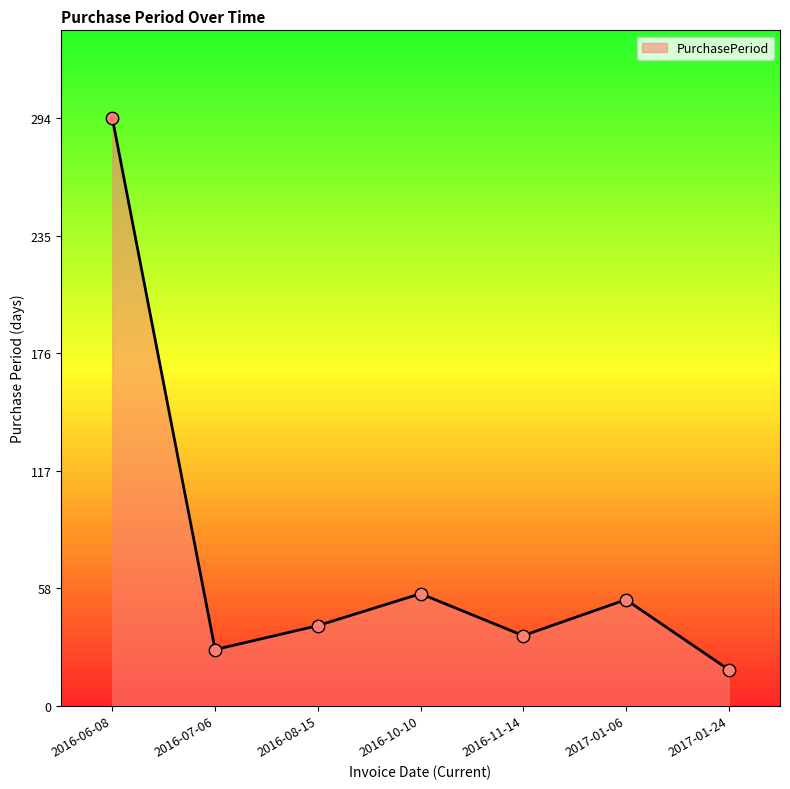

Between 2016-10-10 and 2016-06-08, which is larger?

2016-06-08